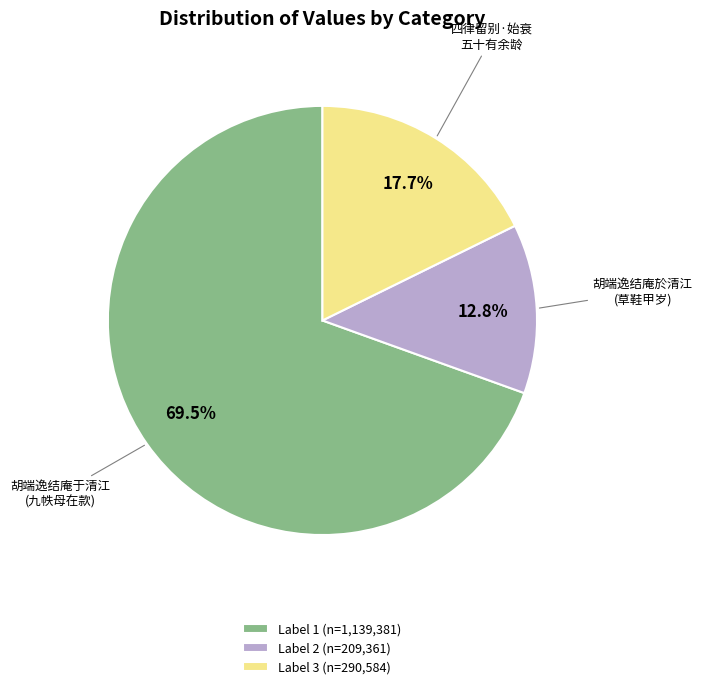

What is the total percentage of Label 2 (n=209,361) and Label 3 (n=290,584)?

30.5%